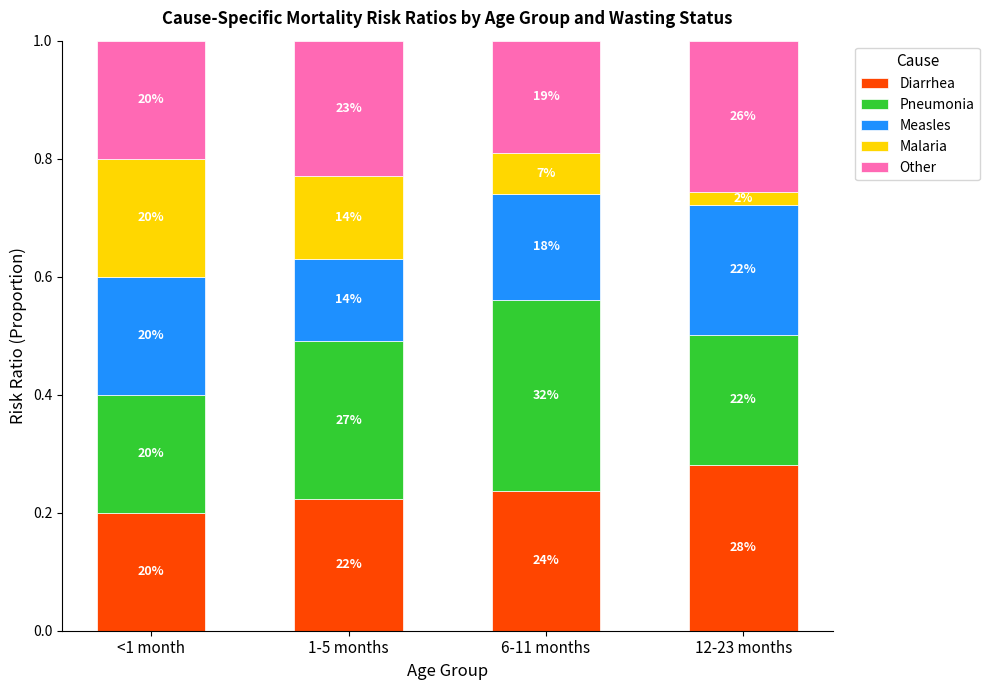

Which series changed the most between 1-5 months and 12-23 months?

Malaria